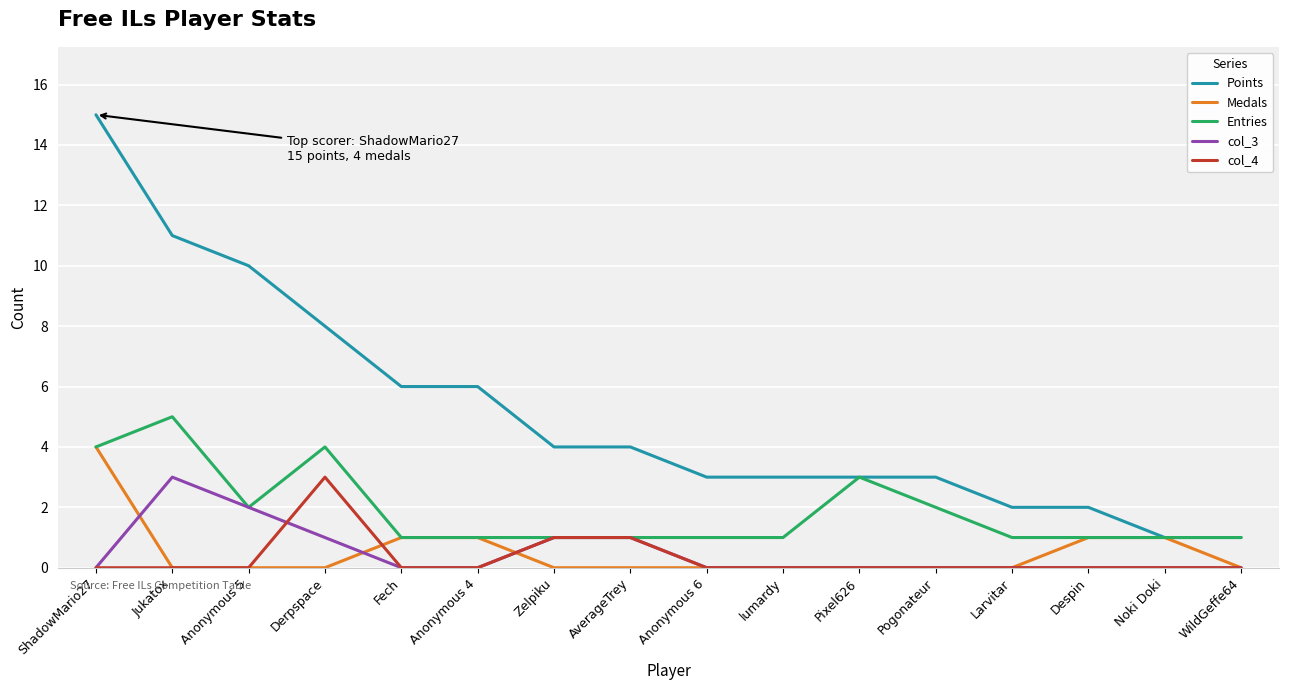

True or false: col_4 and Points cross at least once.

False